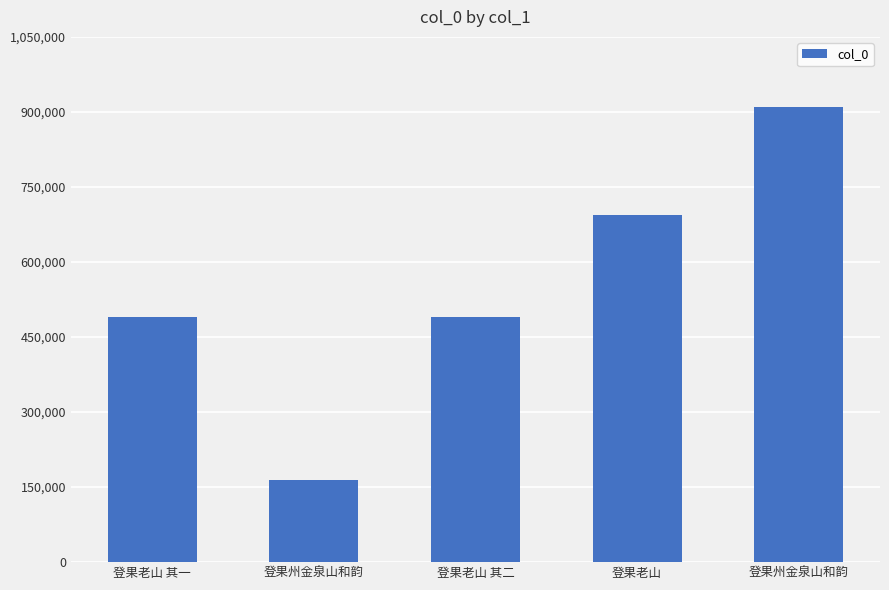

How many distinct data groups are displayed?

1